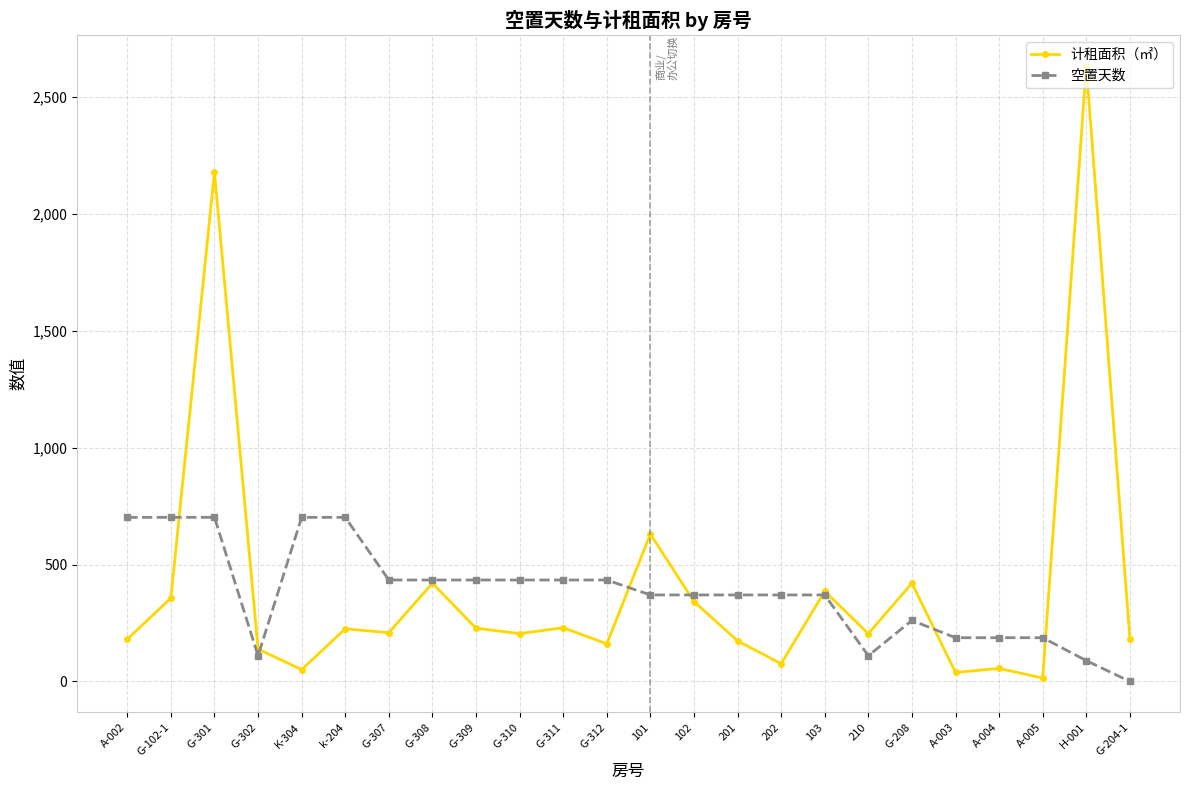

Is the value of 计租面积（㎡） at G-308 greater than the value of 空置天数 at 103?

Yes